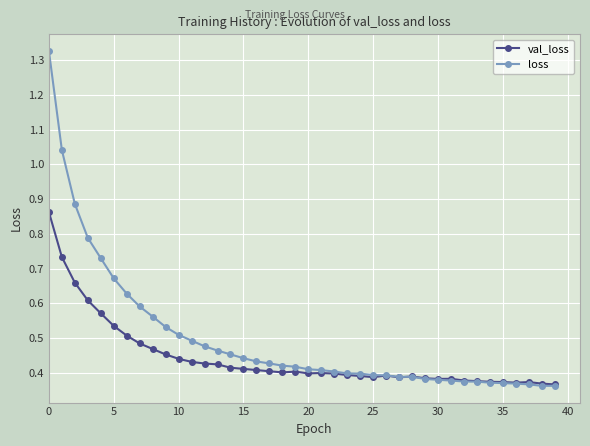

List the series in order of their peak value, highest first.

loss, val_loss